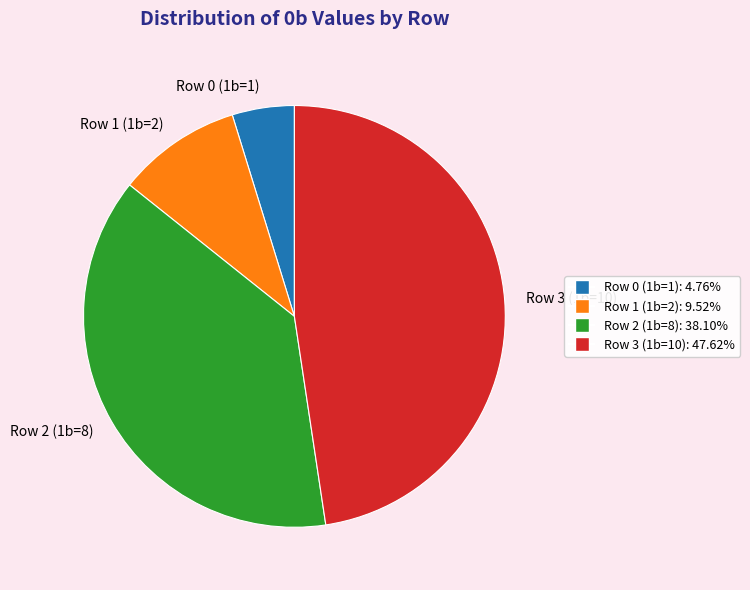

Rank the categories by value from highest to lowest.

Row 3 (1b=10), Row 2 (1b=8), Row 1 (1b=2), Row 0 (1b=1)